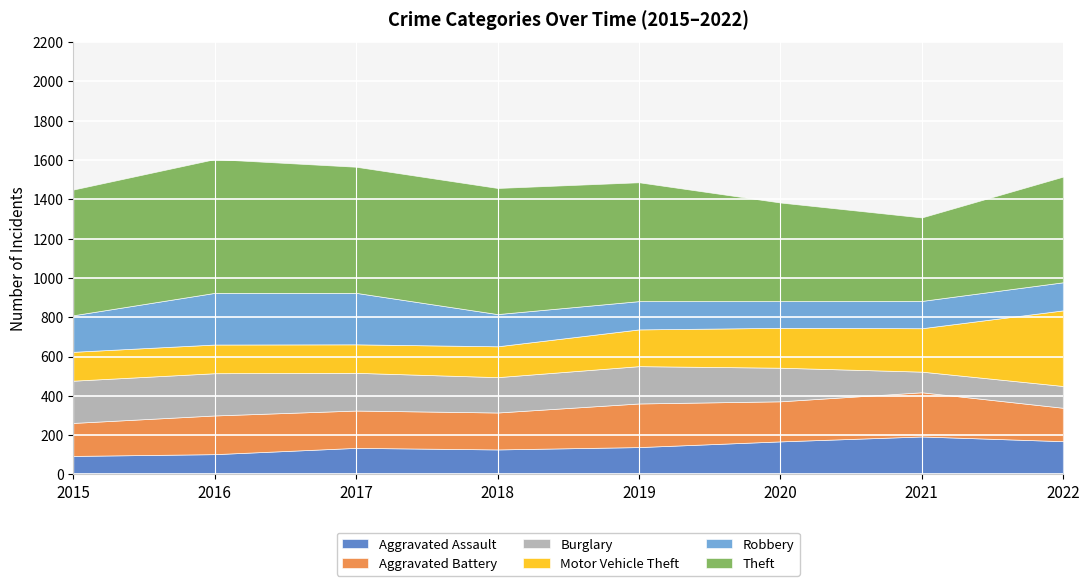

Which series has the largest range (max minus min)?

Theft